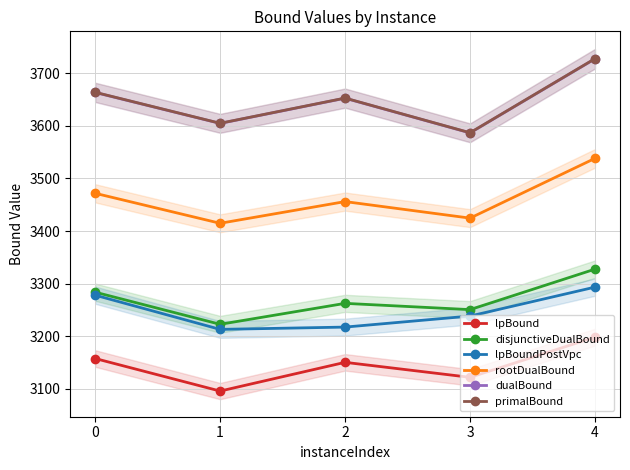

The primalBound series shows 3728.0 at 4. True or false?

True